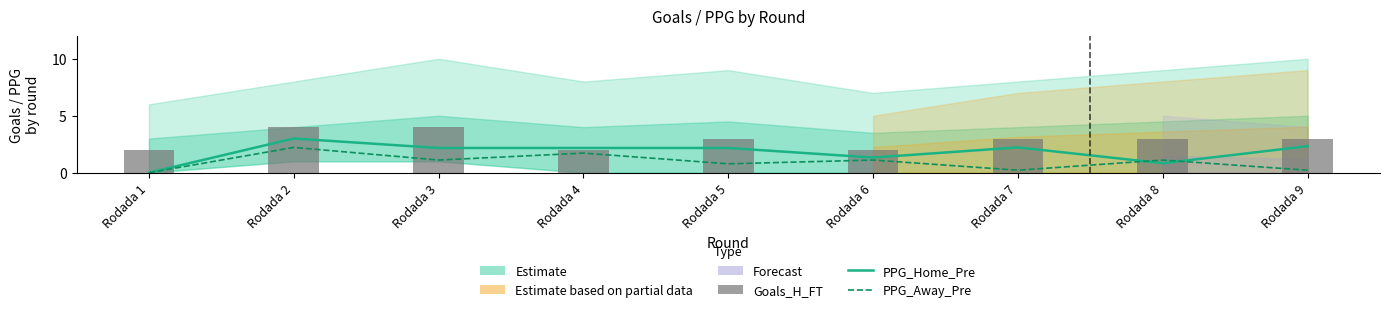

At which label does PPG_Home_Pre reach its minimum?

Rodada 1